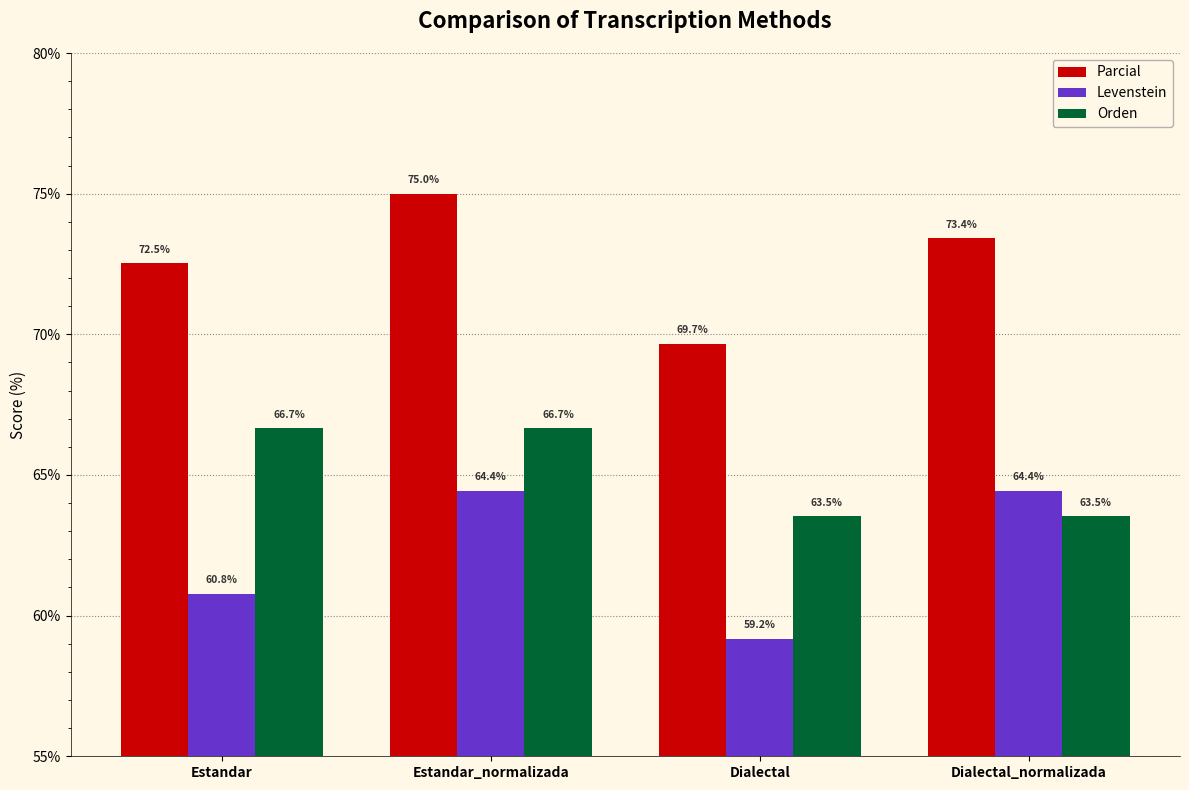

What are all the series names shown in the legend?

Parcial, Levenstein, Orden